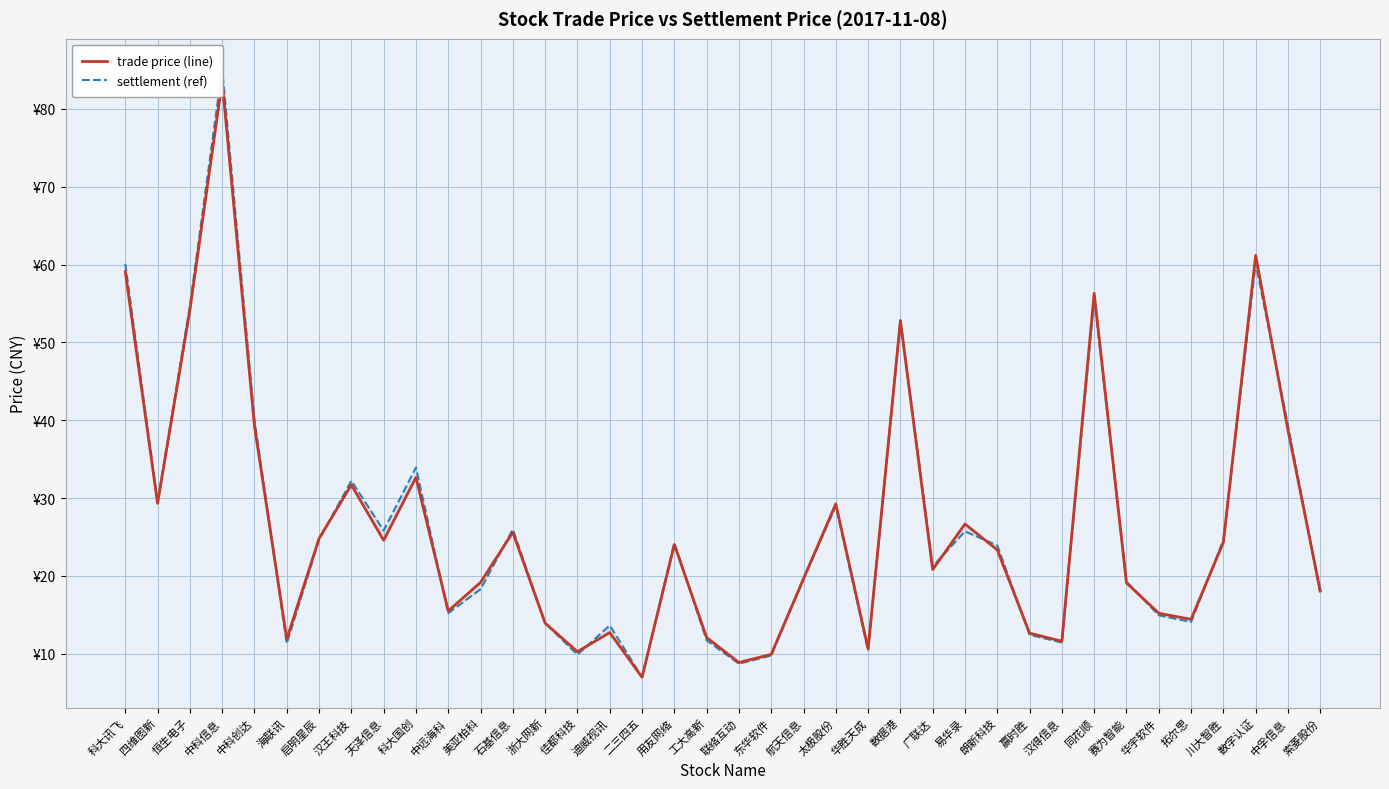

Rank the series by their maximum value, from highest to lowest.

settlement (ref), trade price (line)